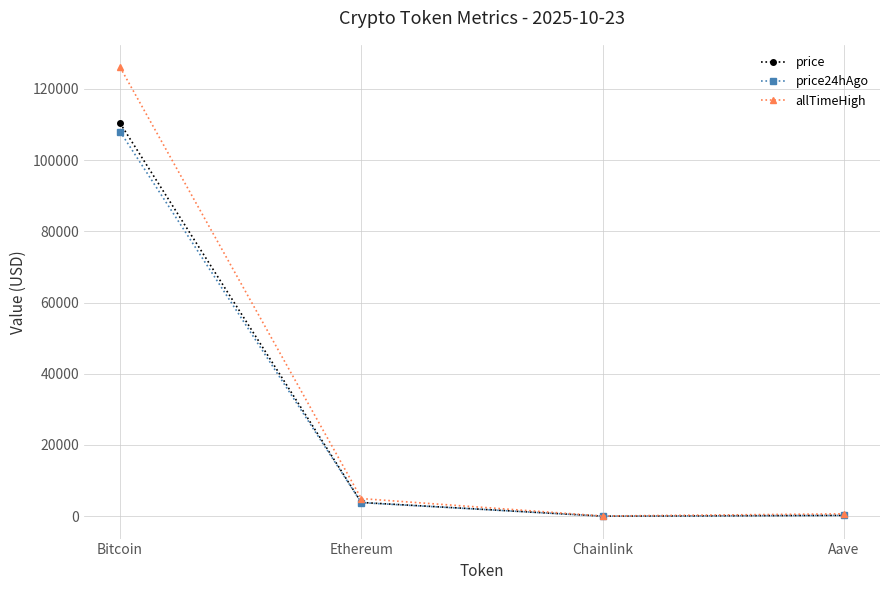

Which series has the largest total across all categories?

allTimeHigh